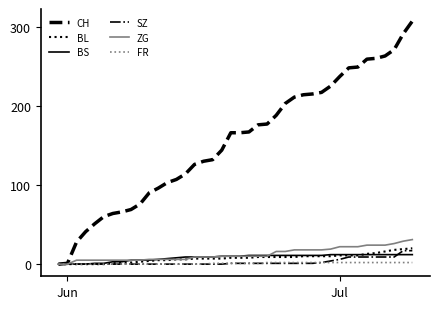

How many lines are shown in the chart?

6